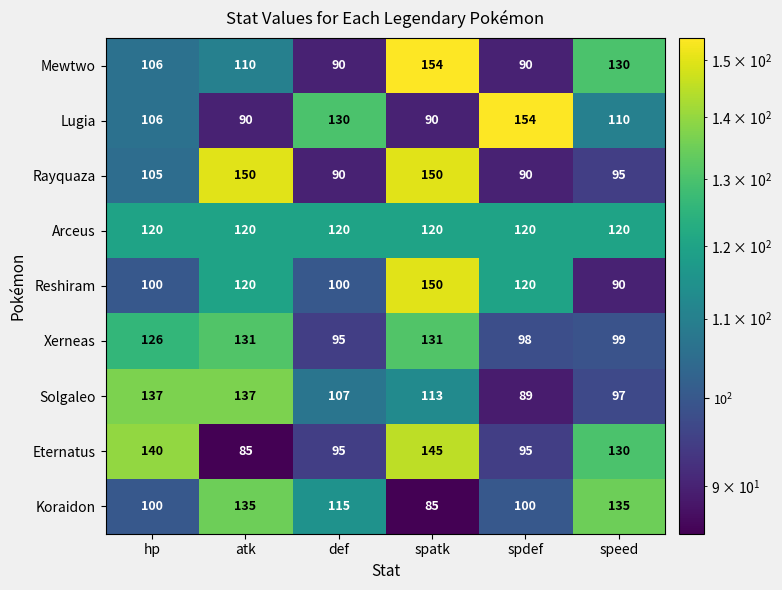

The value of Rayquaza at def is 155. True or false?

False